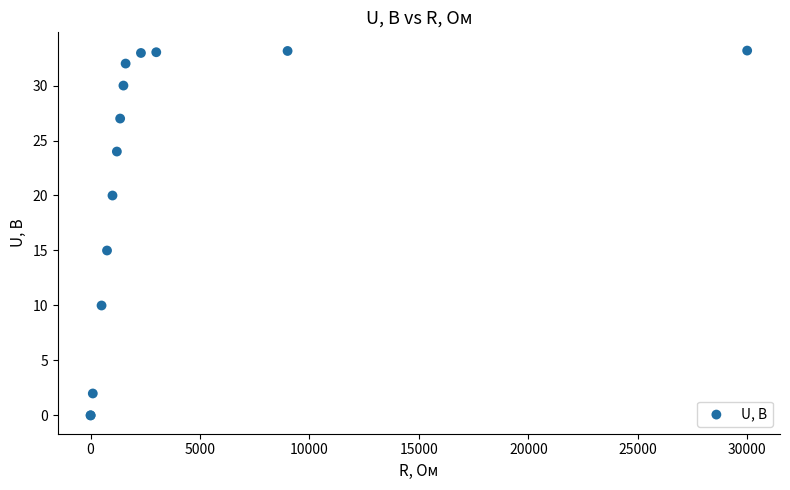

What Y value in the scatter plot is closest to 16?

15.0